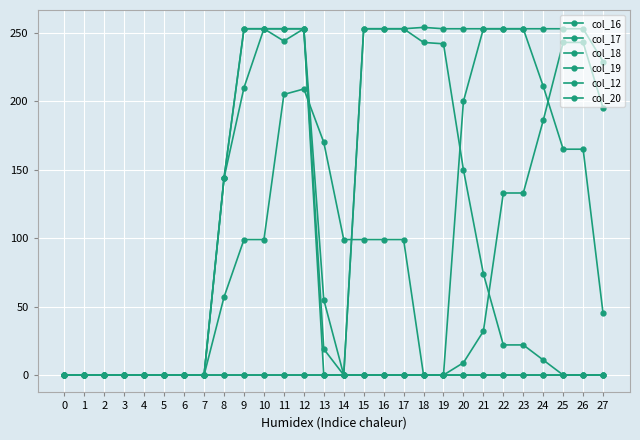

How many lines are shown in the chart?

6